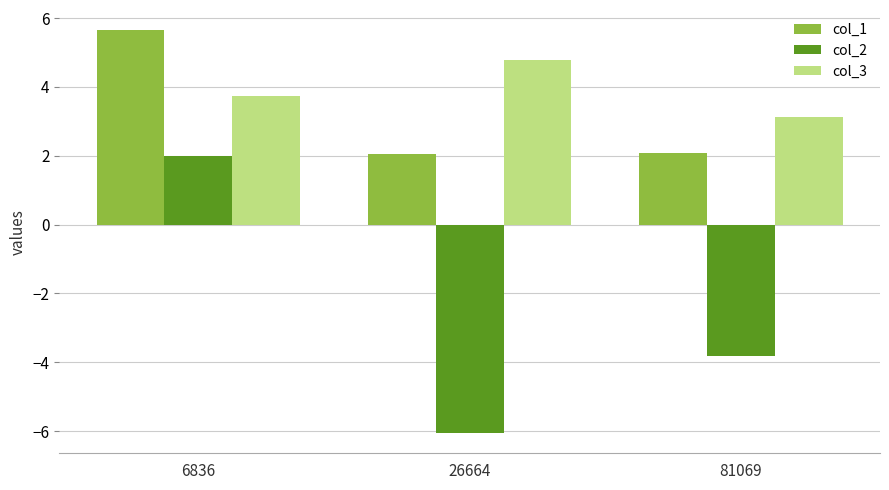

True or false: col_1 has a value of 2.1 at 81069.

True